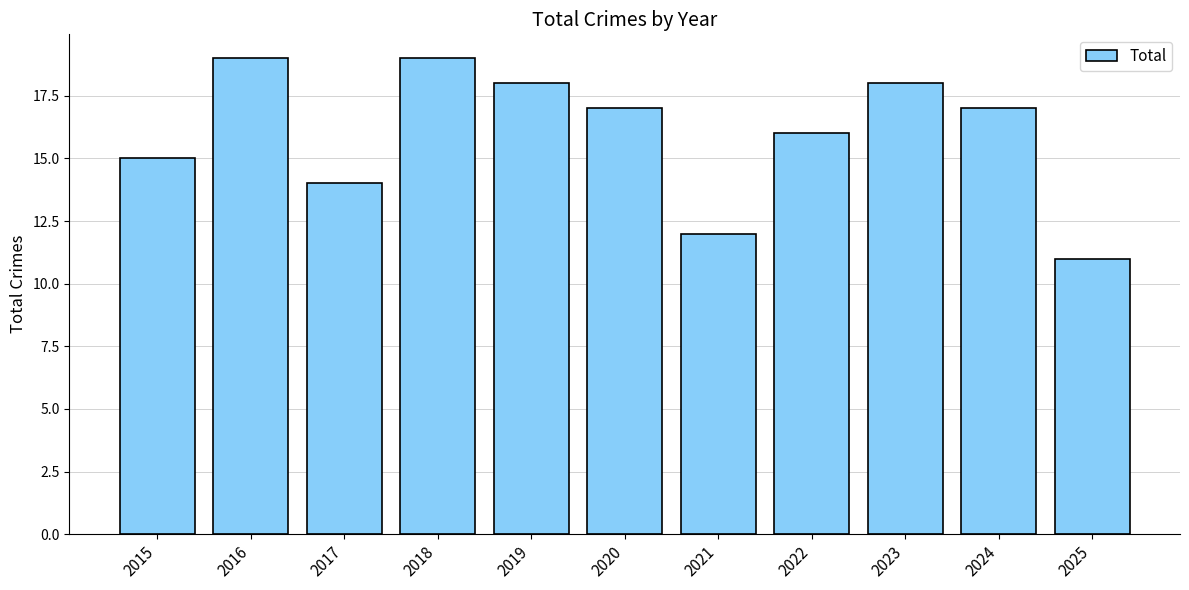

What is the smallest value displayed?

11